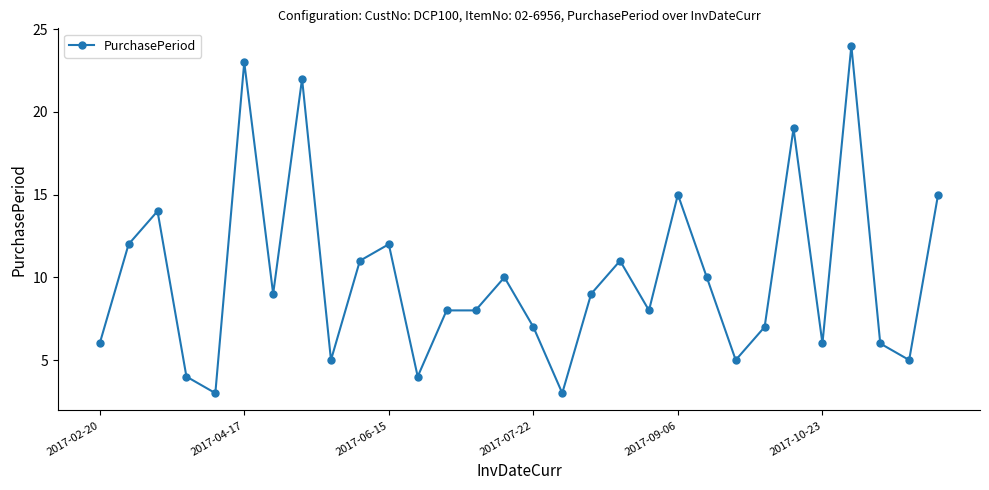

What is the maximum value shown in the chart?

24